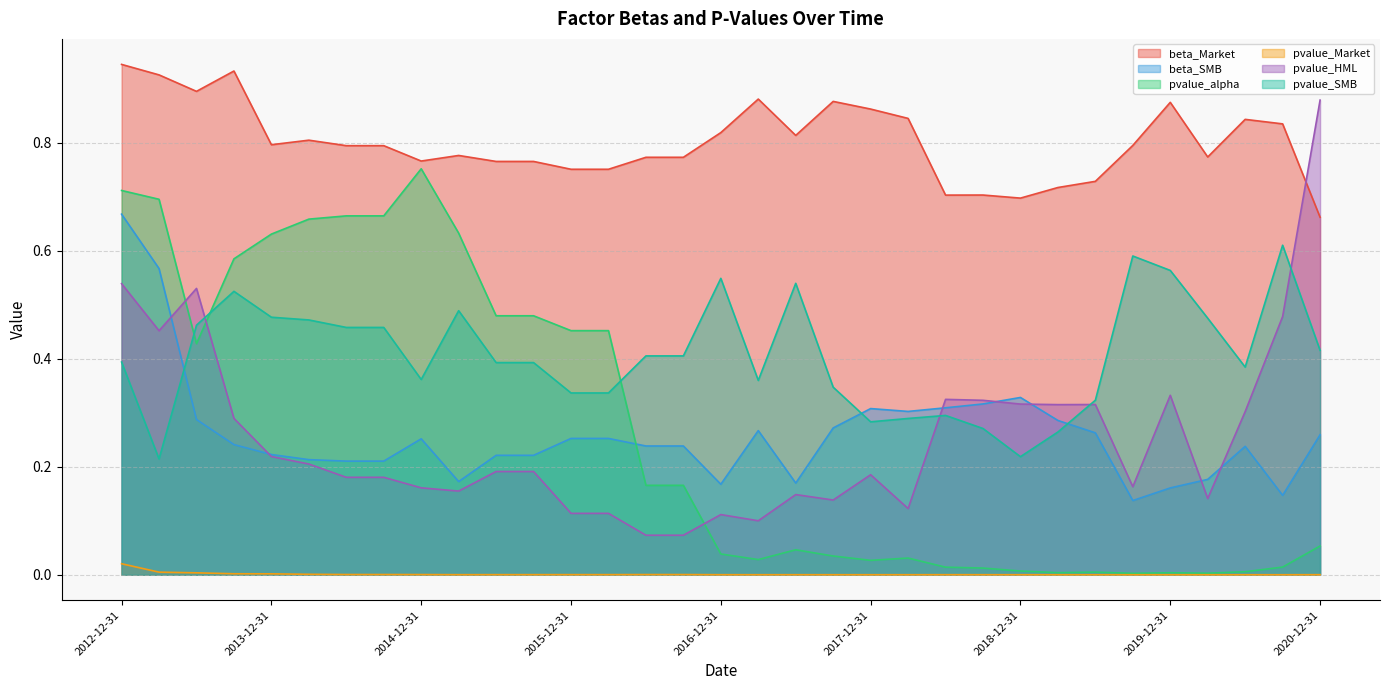

At how many categories does at least one series exceed 0?

33